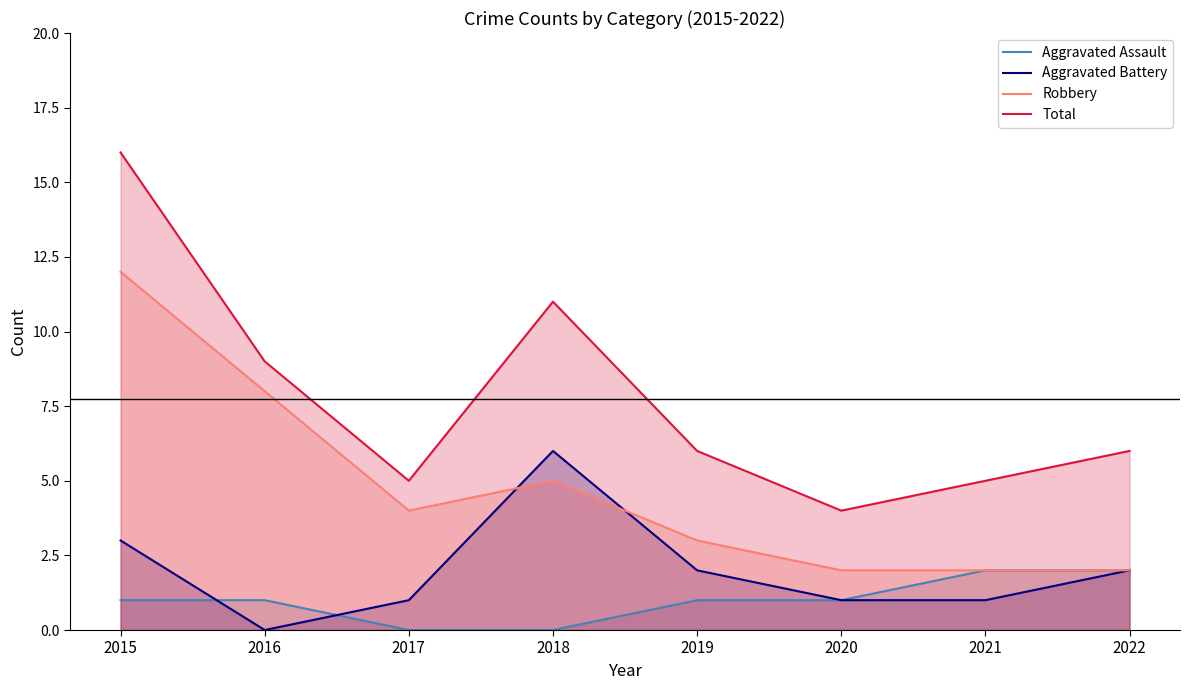

Where does the Robbery series first go above 4?

2015